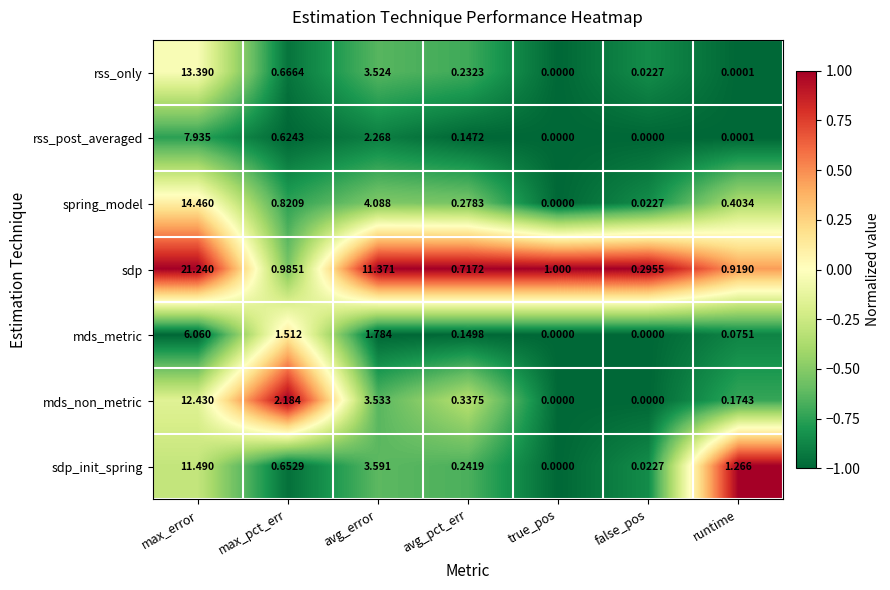

Is the value of sdp at max_error greater than the value of mds_non_metric at true_pos?

Yes